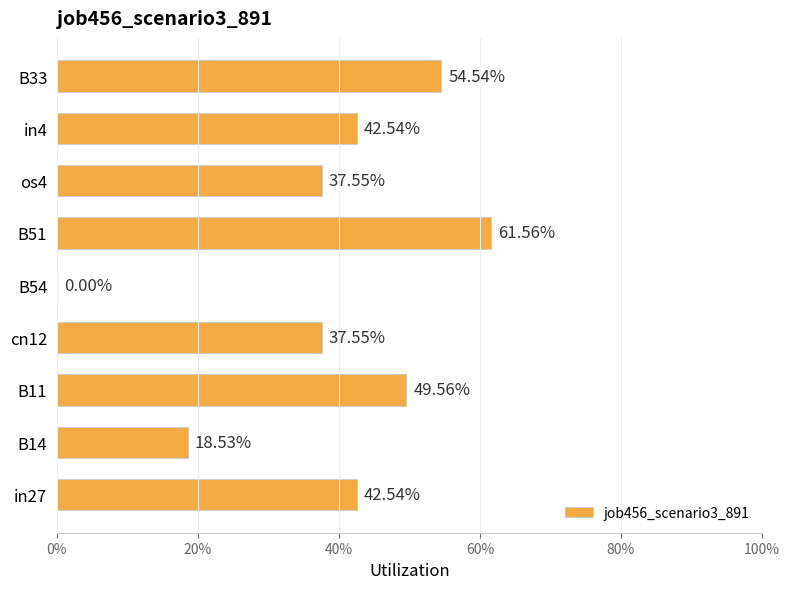

What is the difference between the second highest and second lowest values?

0.4